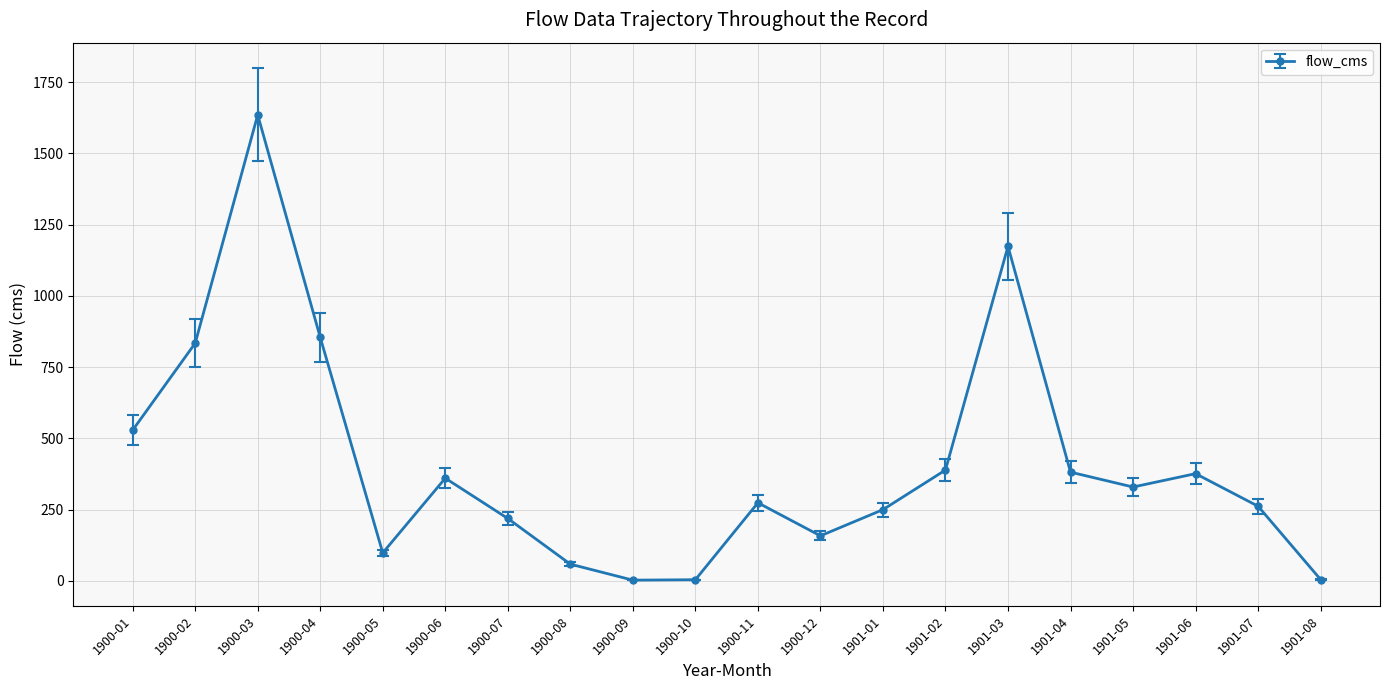

Is it true that the value at 1900-04 is 309.5?

False